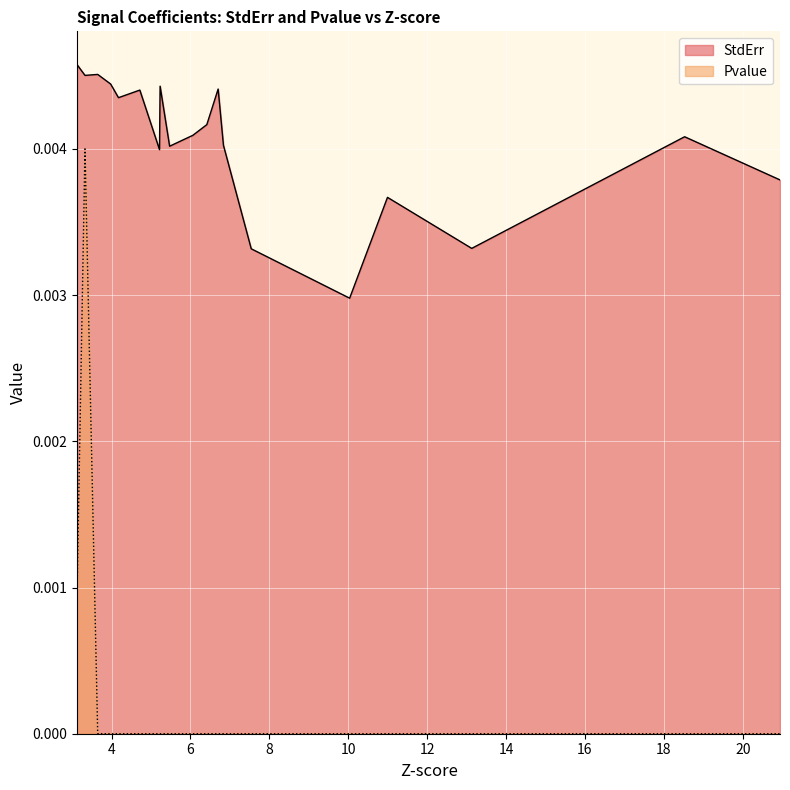

How many lines are shown in the chart?

2